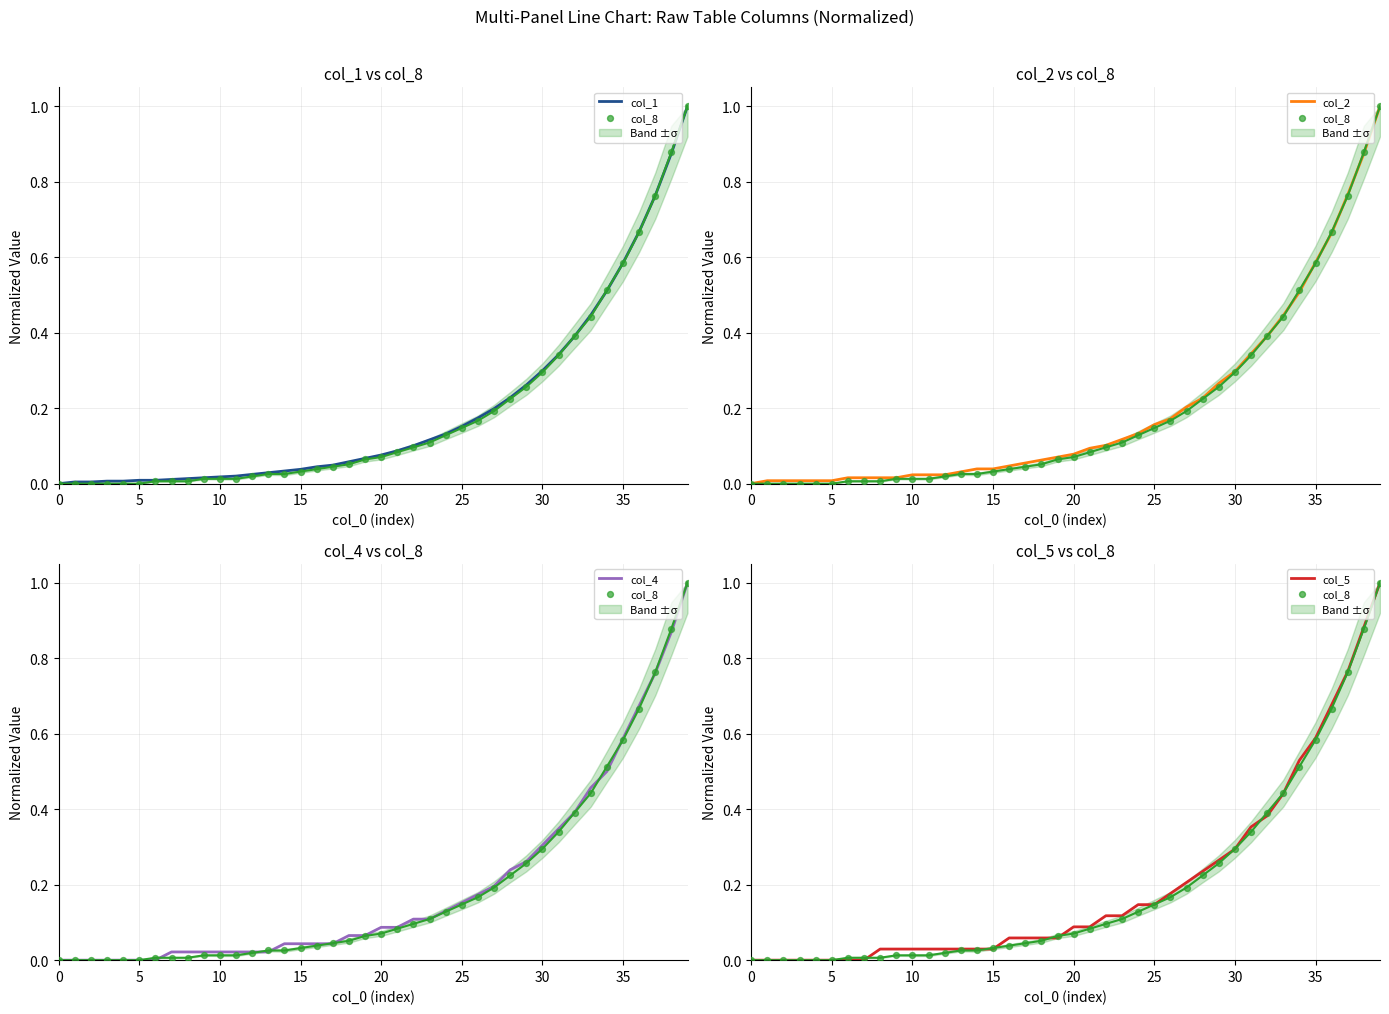

At which category is the sum across all series the highest?

39